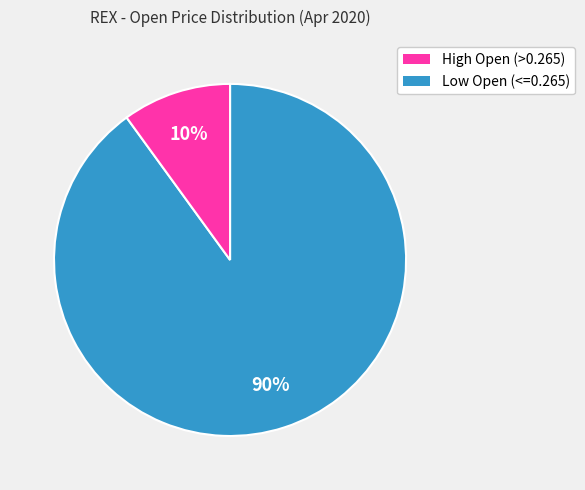

Is there any slice that represents more than half of the pie?

Yes